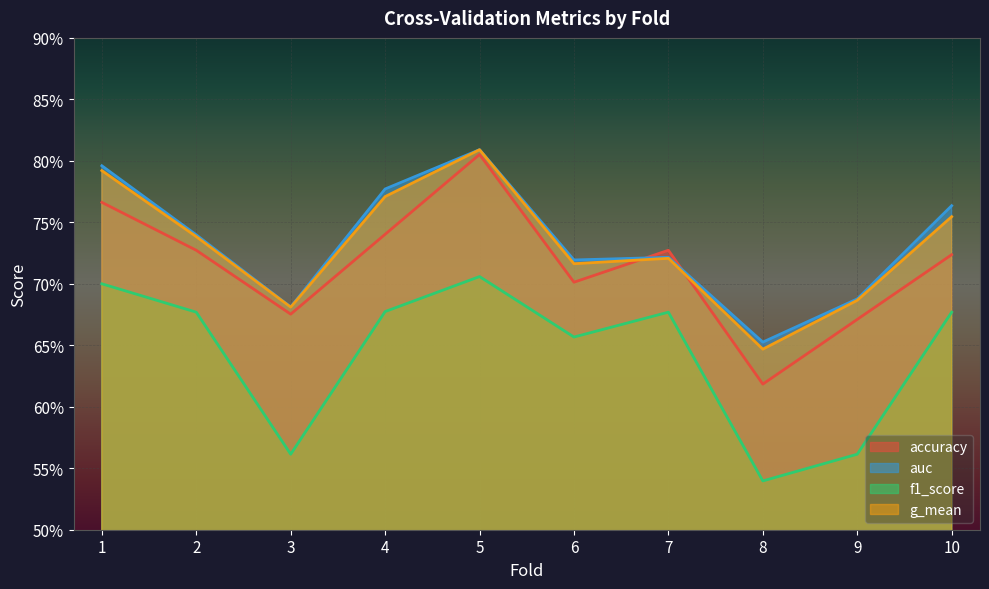

Is it true that accuracy equals 0.6 at 8?

True